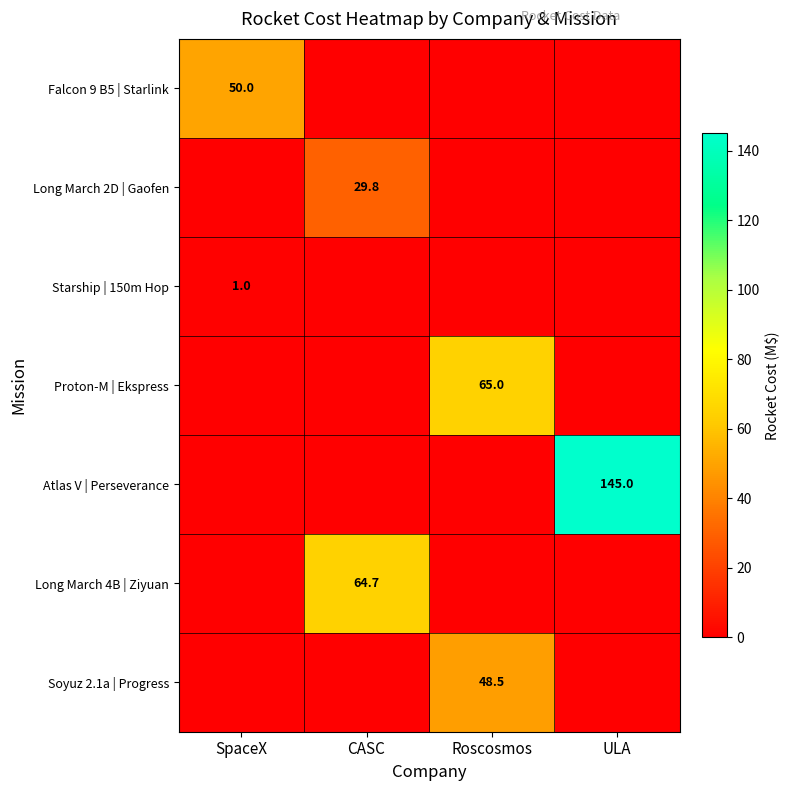

What is the total value across all series at ULA?

145.0